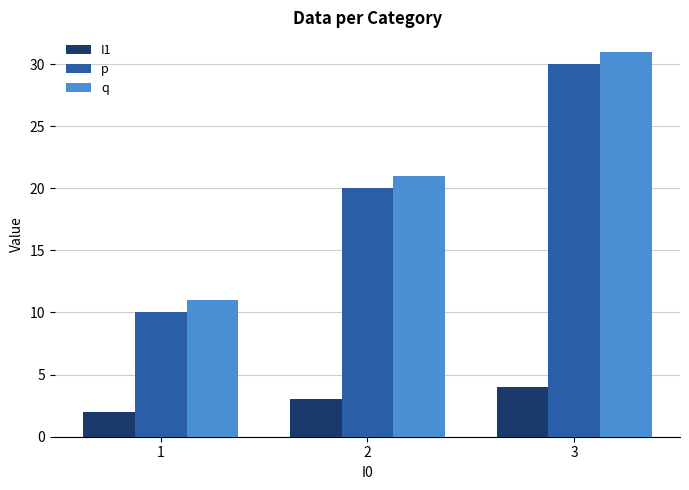

How many series are shown in this chart?

3